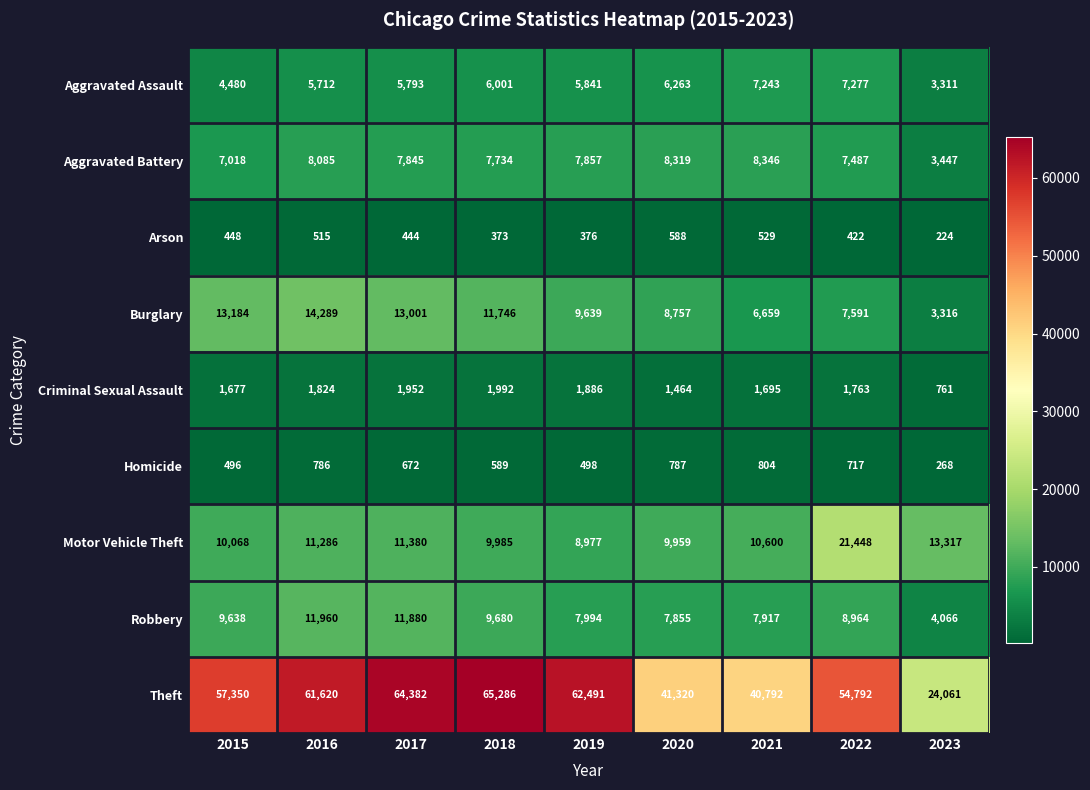

What is the difference between the second highest and minimum values in the Motor Vehicle Theft series?

4340